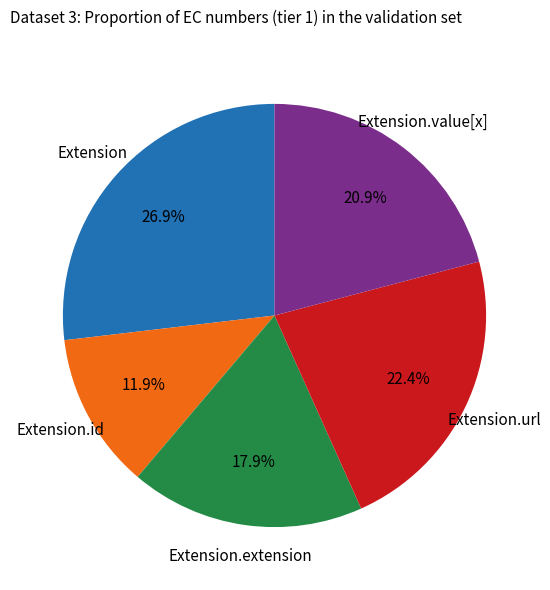

To the nearest percent, what is the difference between the largest and smallest slice percentages?

15%